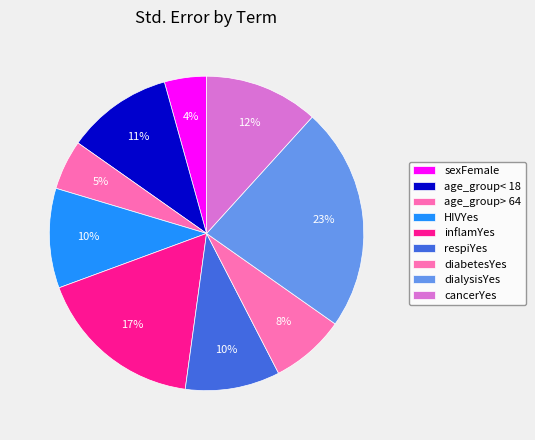

How many slices are in this pie chart?

9